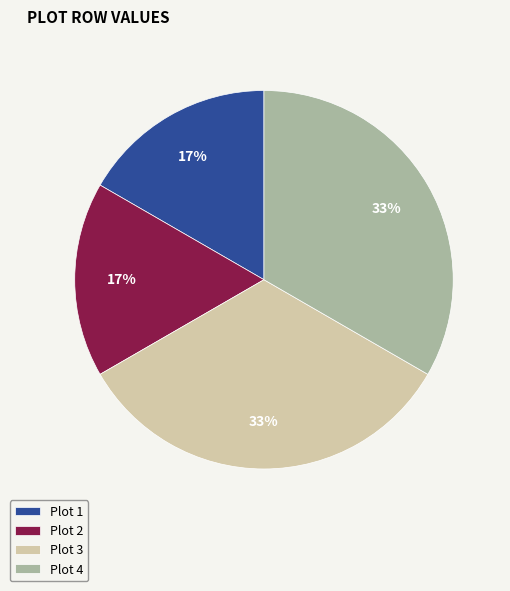

How many slices are in this pie chart?

4